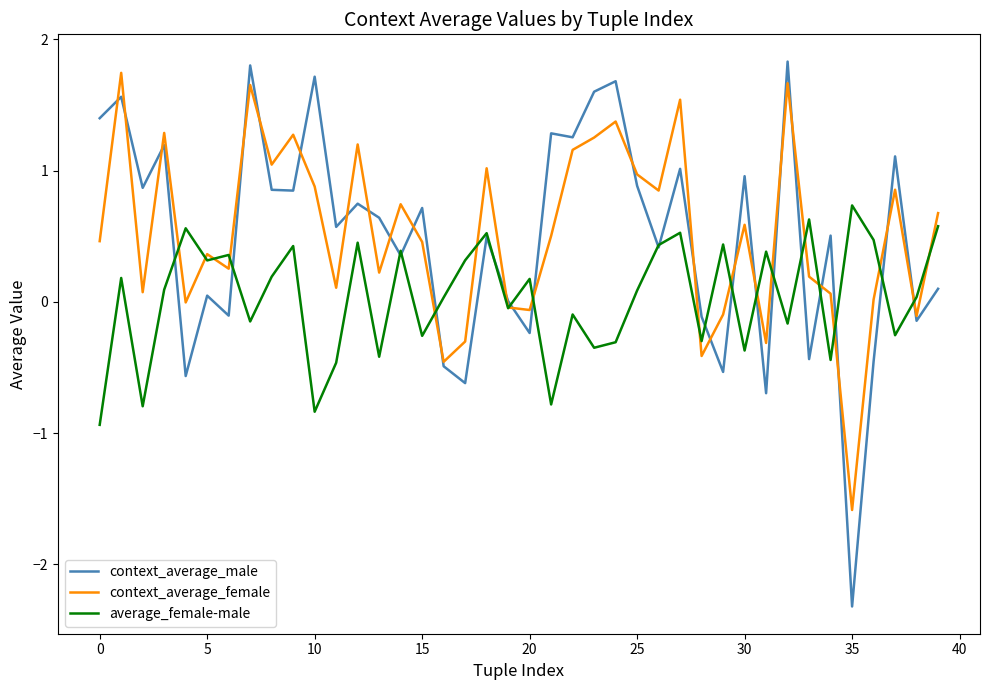

In context_average_male, how many points are lower than both neighbors (excluding endpoints)?

15